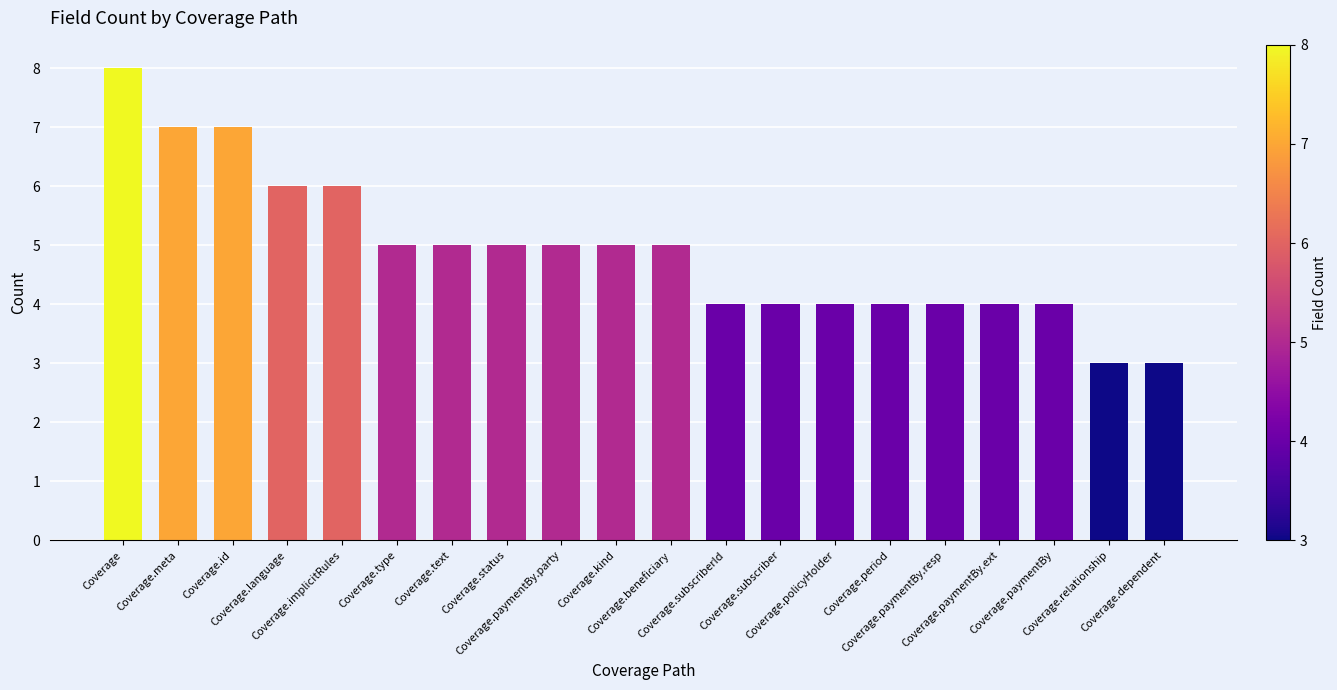

Reading left to right, transcribe all the data shown in this chart.

Coverage=8	Coverage.meta=7	Coverage.id=7	Coverage.language=6	Coverage.implicitRules=6	Coverage.type=5	Coverage.text=5	Coverage.status=5	Coverage.paymentBy.party=5	Coverage.kind=5	Coverage.beneficiary=5	Coverage.subscriberId=4	Coverage.subscriber=4	Coverage.policyHolder=4	Coverage.period=4	Coverage.paymentBy.resp=4	Coverage.paymentBy.ext=4	Coverage.paymentBy=4	Coverage.relationship=3	Coverage.dependent=3